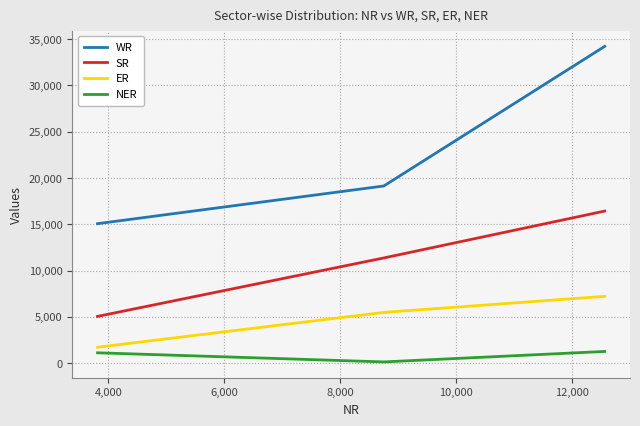

What is the maximum value shown in the chart?

34214